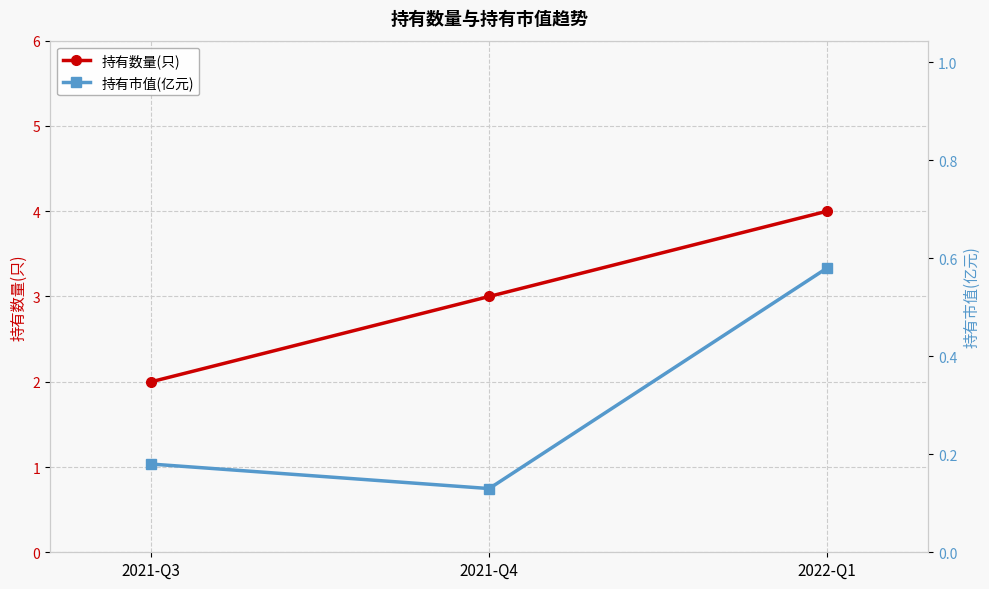

Reading left to right, extract all data points from this chart.

持有数量(只): 2.0	3.0	4.0
持有市值(亿元): 0.2	0.1	0.6